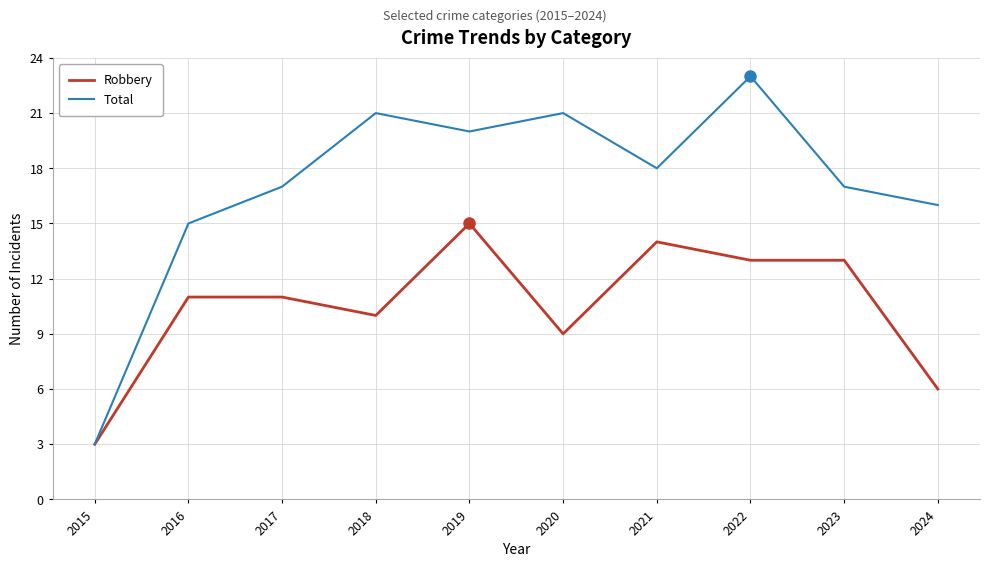

At which label is Total closest to 13?

2016